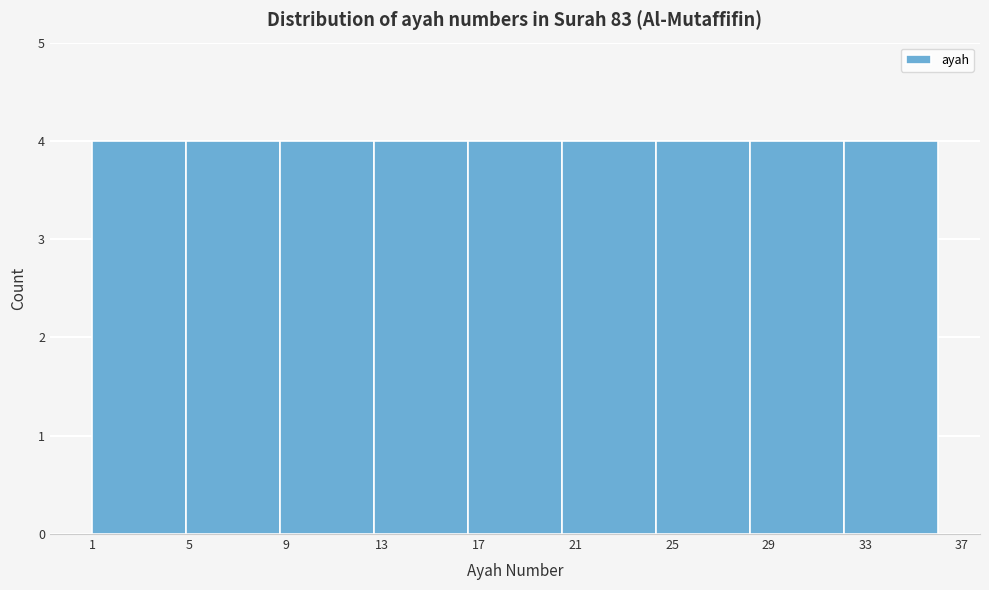

Reading left to right, list every bar in this chart as the range it spans on the x-axis followed by its height. Neither the bar edges nor the heights are printed on the chart, so give them approximately, as read against the axes.

1.0 to 5.0: 4
5.0 to 9.0: 4
9.0 to 12.5: 4
12.5 to 16.5: 4
16.5 to 20.5: 4
20.5 to 24.5: 4
24.5 to 28.0: 4
28.0 to 32.0: 4
32.0 to 36.0: 4